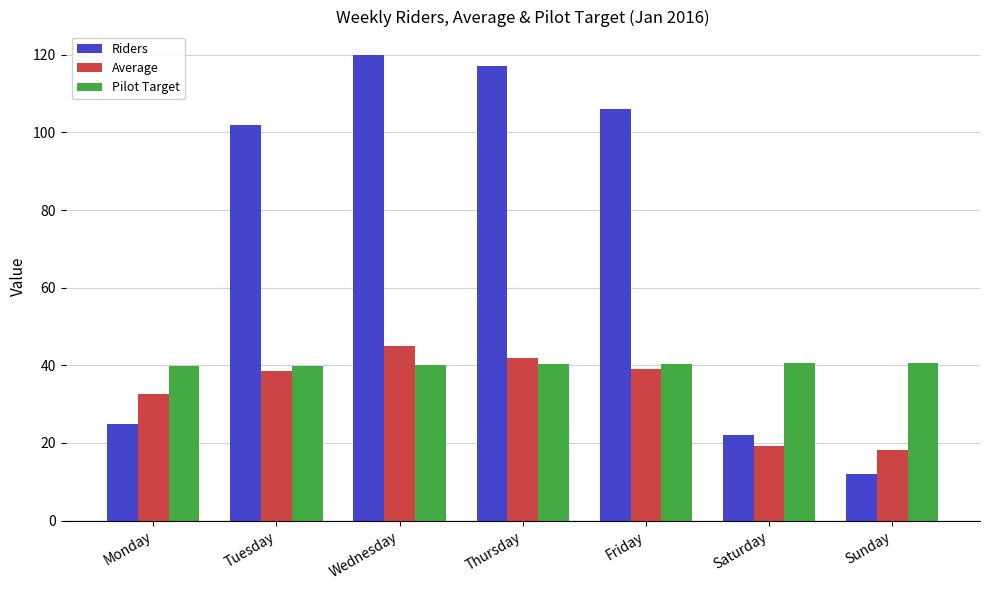

What are all the series names shown in the legend?

Riders, Average, Pilot Target